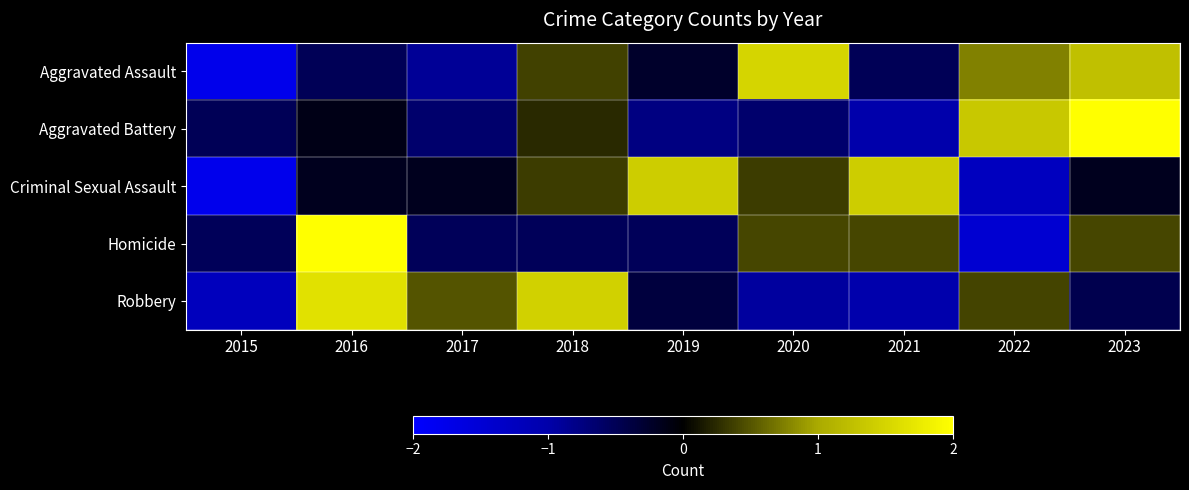

At which category is the sum across all series the highest?

2023